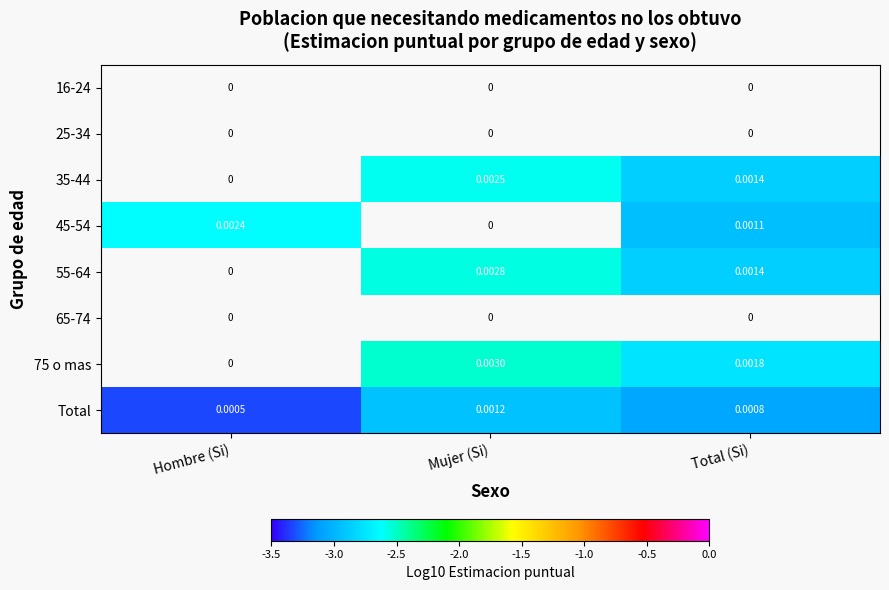

Rank the categories by 65-74 value from highest to lowest.

Hombre (Si), Mujer (Si), Total (Si)